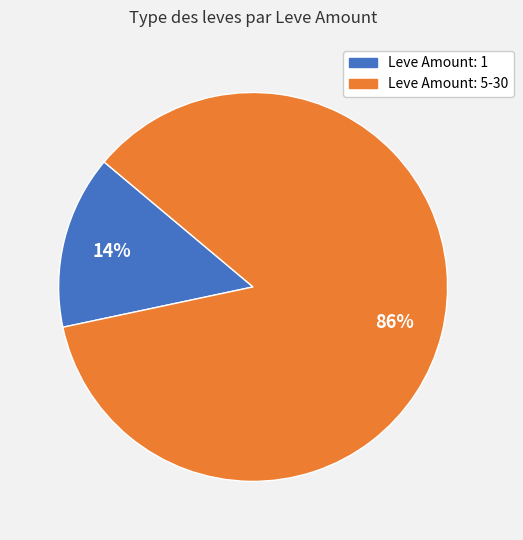

The Leve Amount: 1 slice represents 14% of the pie. True or false?

True